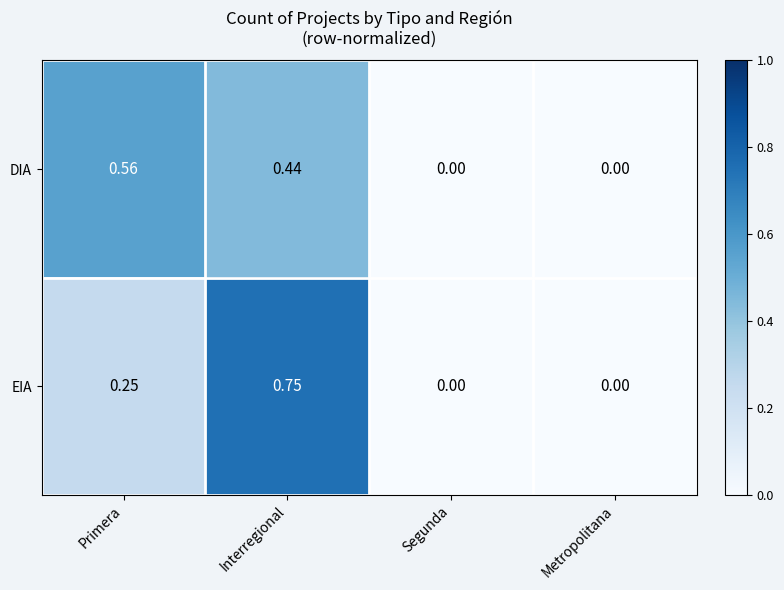

Which category has the highest value across all series?

Interregional